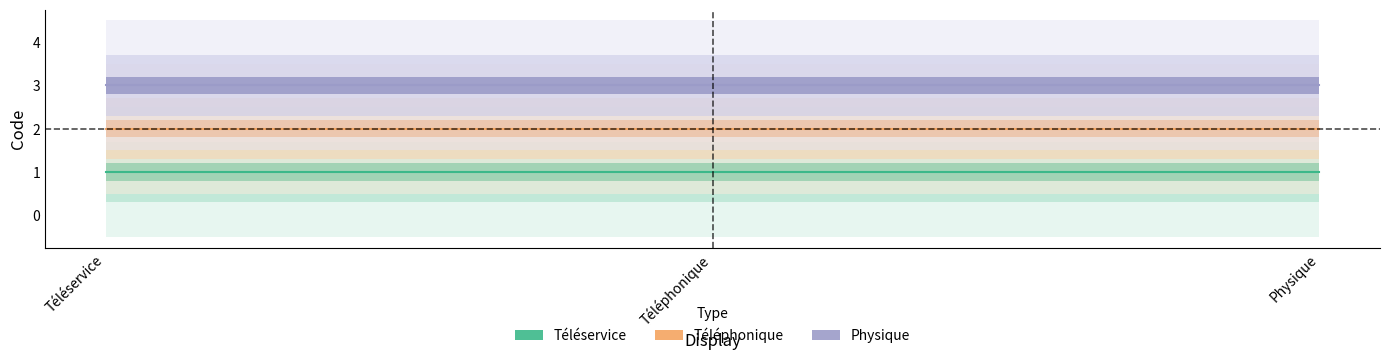

What is the highest value of the Physique series?

3